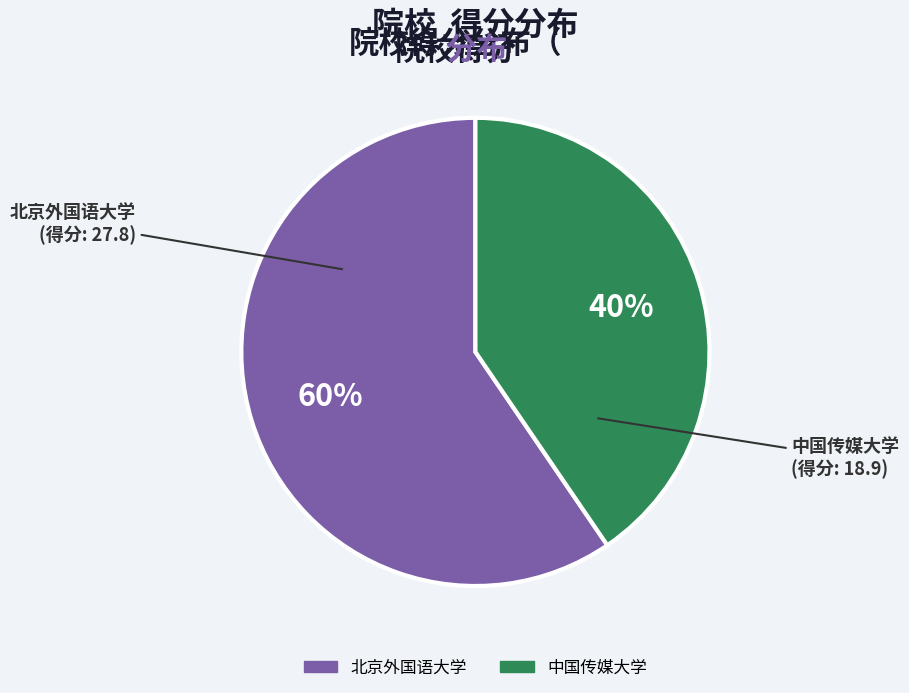

Which category has the smallest portion of the pie?

中国传媒大学